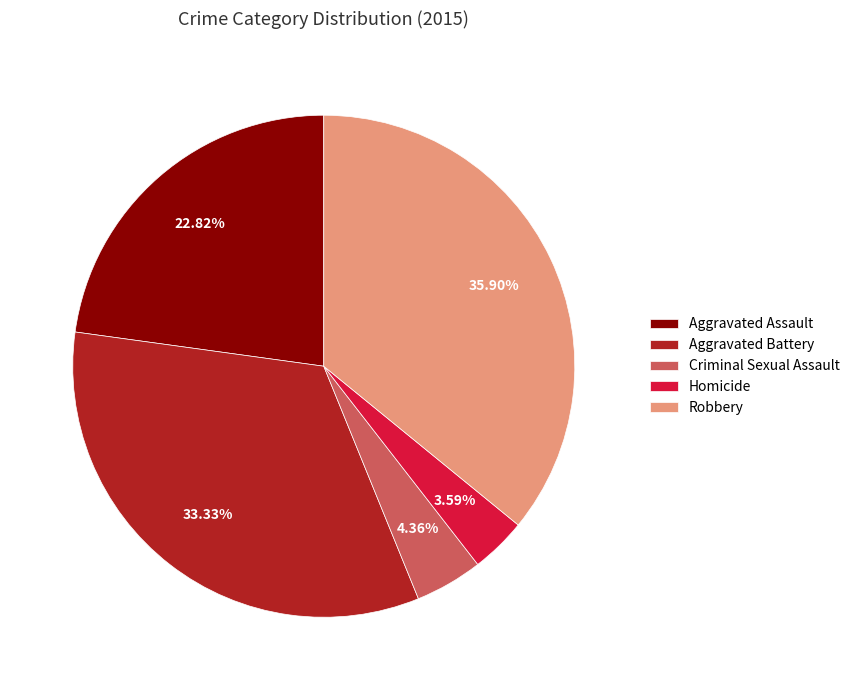

To the nearest percent, what is the difference between the largest and smallest slice percentages?

32%